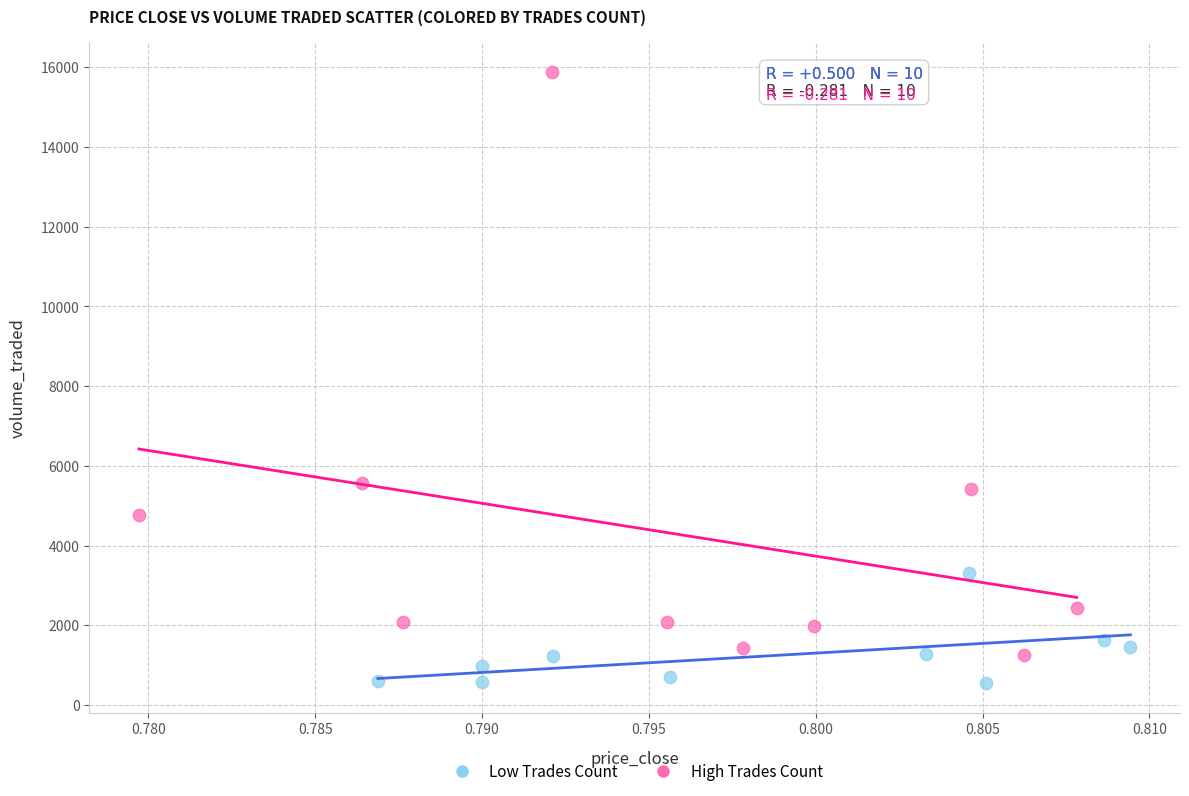

Which series contains the lowest Y value?

Low Trades Count